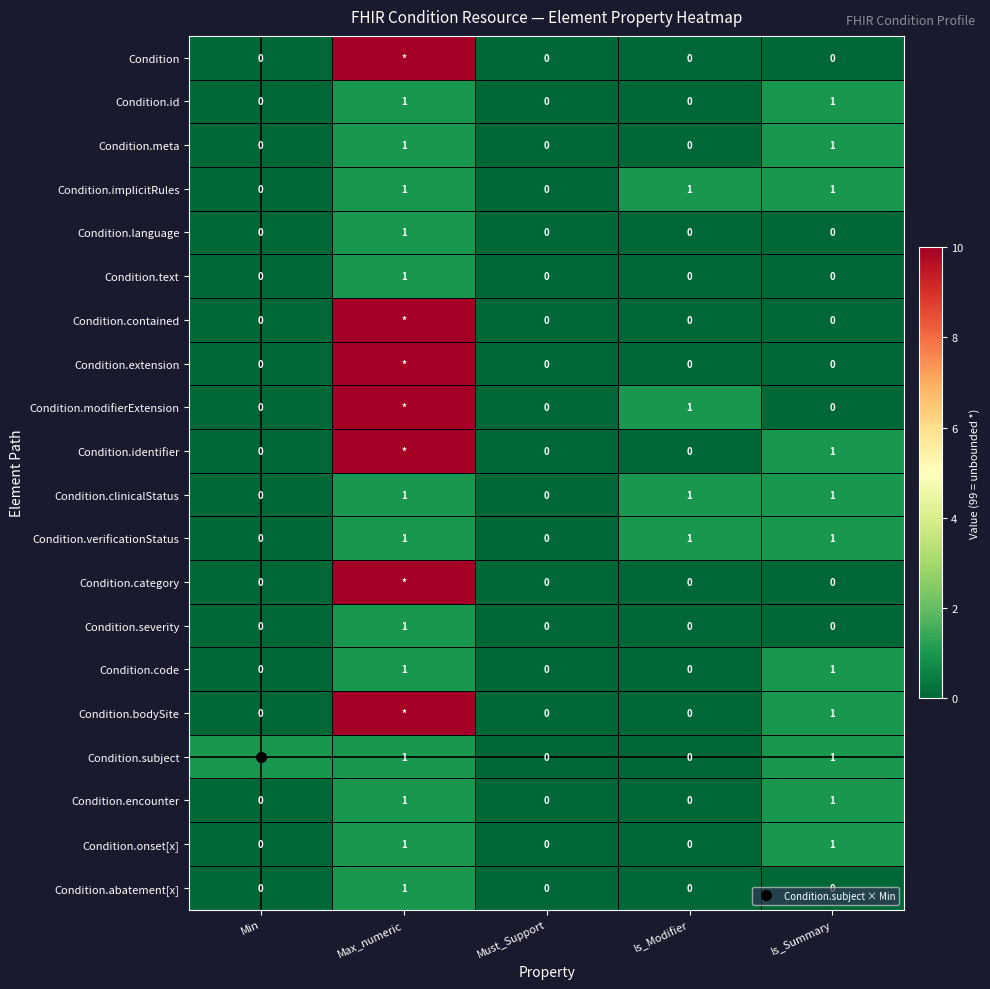

The Condition.code series shows 0 at Min. True or false?

True